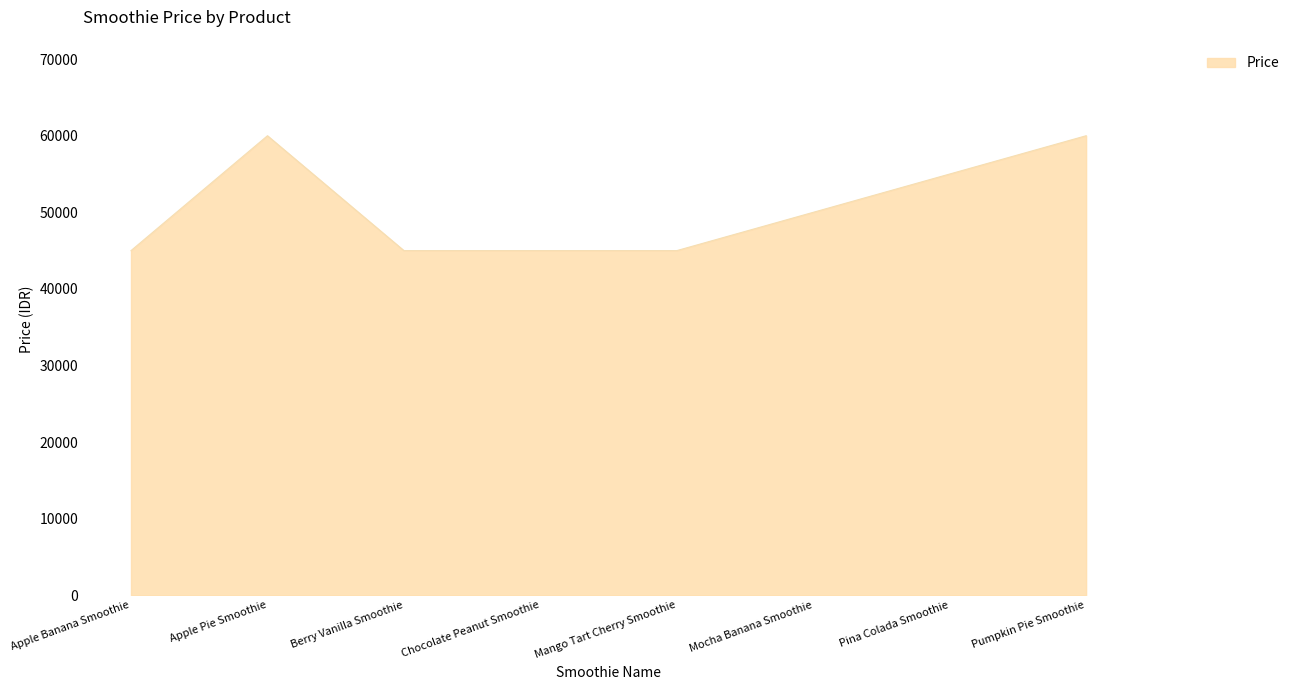

Which has a higher value, Berry Vanilla Smoothie or Apple Pie Smoothie?

Apple Pie Smoothie